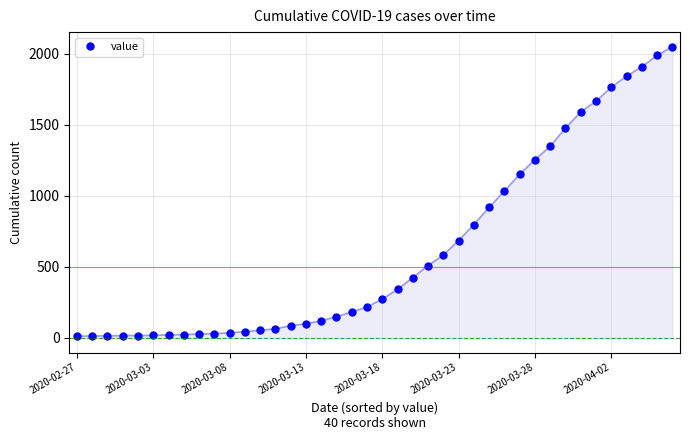

What is the maximum value shown in the chart?

2049